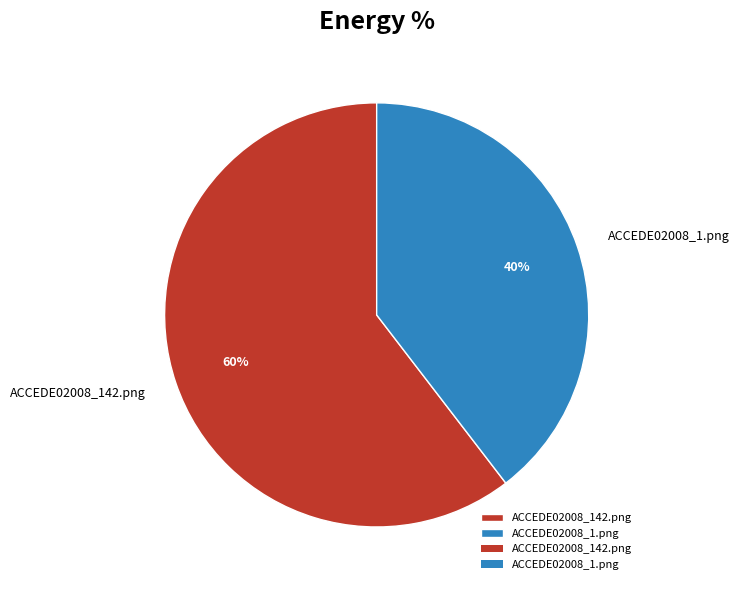

To the nearest percent, what is the combined percentage of ACCEDE02008_142.png and ACCEDE02008_1.png?

100%